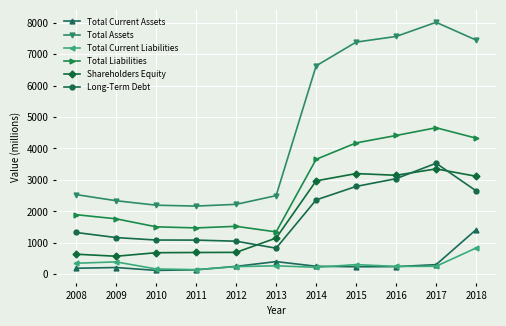

Which series changed the most between 2010 and 2015?

Total Assets